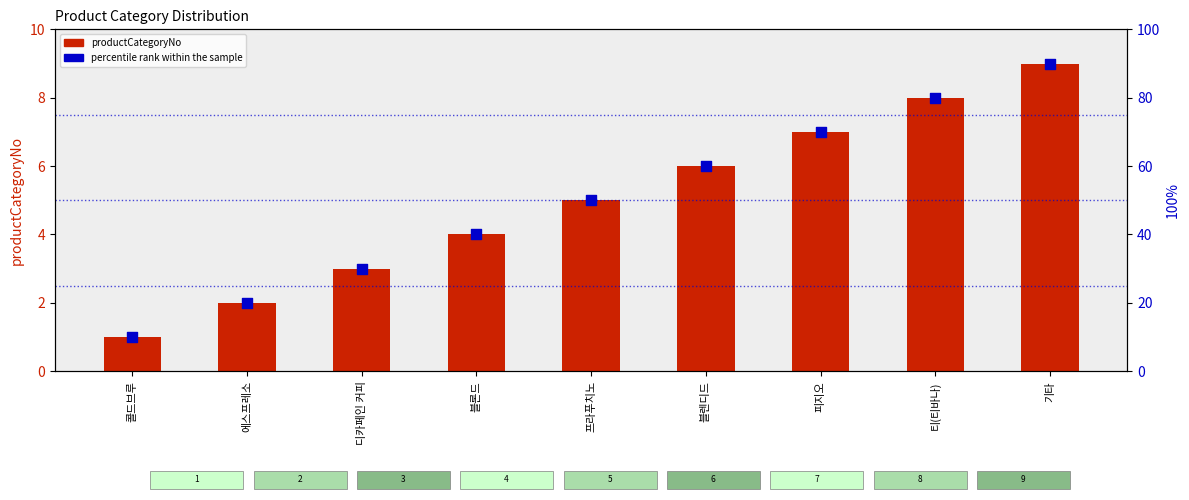

Is the value of percentile rank within the sample at 블론드 greater than the value of productCategoryNo at 에스프레소?

Yes